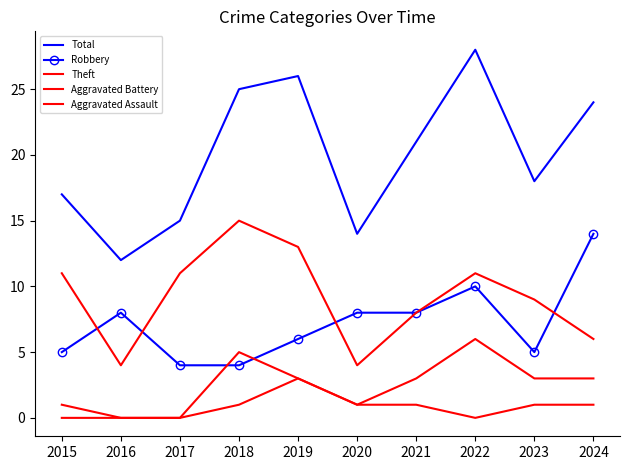

Reading left to right, extract all data points from this chart.

Total: 17	12	15	25	26	14	21	28	18	24
Robbery: 5	8	4	4	6	8	8	10	5	14
Theft: 11	4	11	15	13	4	8	11	9	6
Aggravated Battery: 1	0	0	5	3	1	3	6	3	3
Aggravated Assault: 0	0	0	1	3	1	1	0	1	1